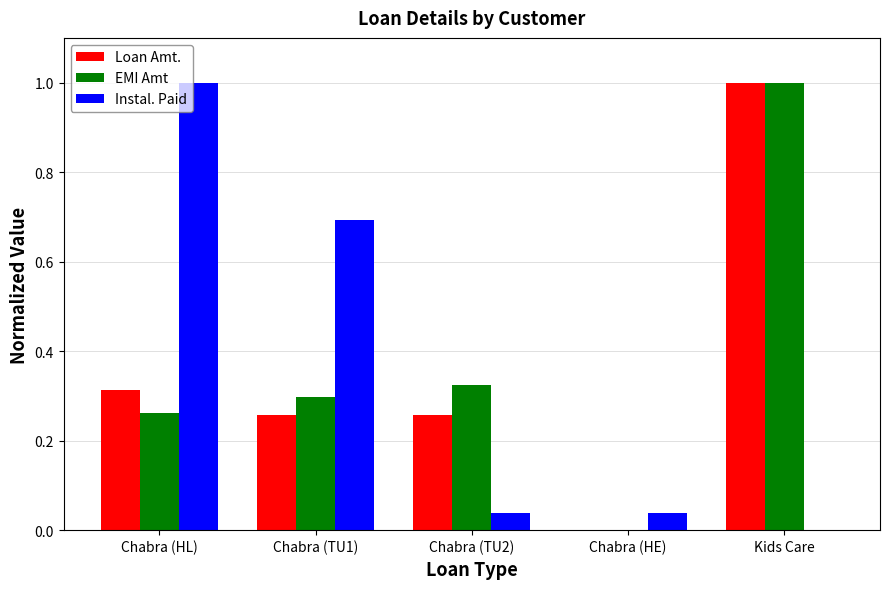

Which category has the highest value in the Loan Amt. series?

Kids Care